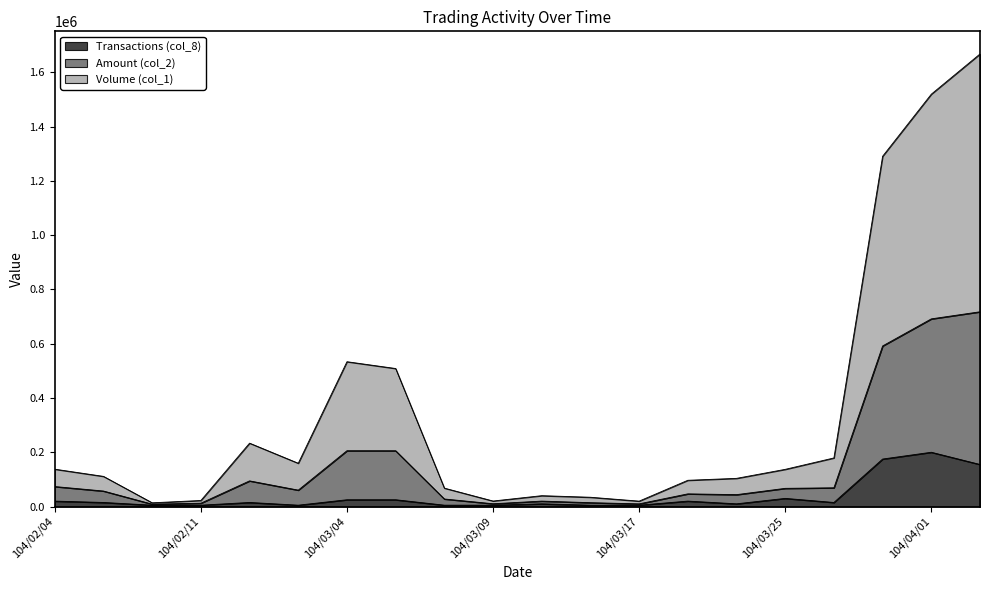

List the series in order of their peak value, highest first.

Volume (col_1), Amount (col_2), Transactions (col_8)